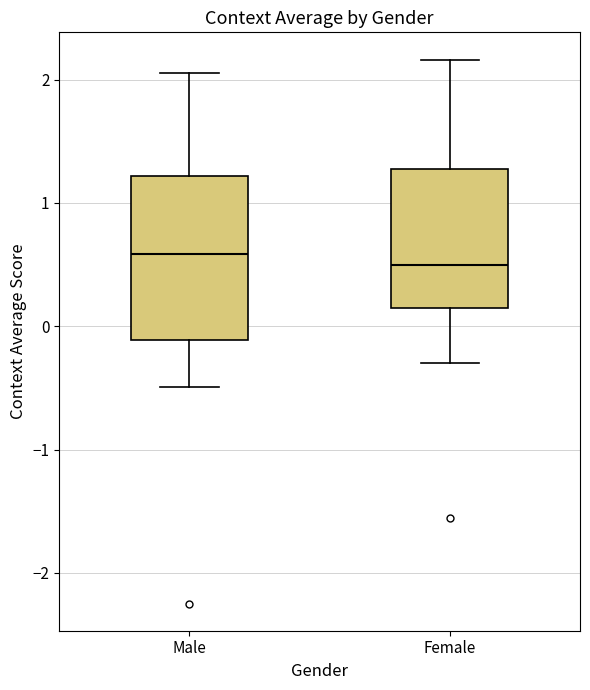

Reading left to right, read every box against the y-axis: the position of its median line, the range the box covers, and the ends of its whiskers. The values are not printed on the chart, so give them approximately, as read against the axis.

Male: median 0.6, box -0.1 to 1.2, whiskers -0.5 to 2.1
Female: median 0.5, box 0.2 to 1.3, whiskers -0.3 to 2.2